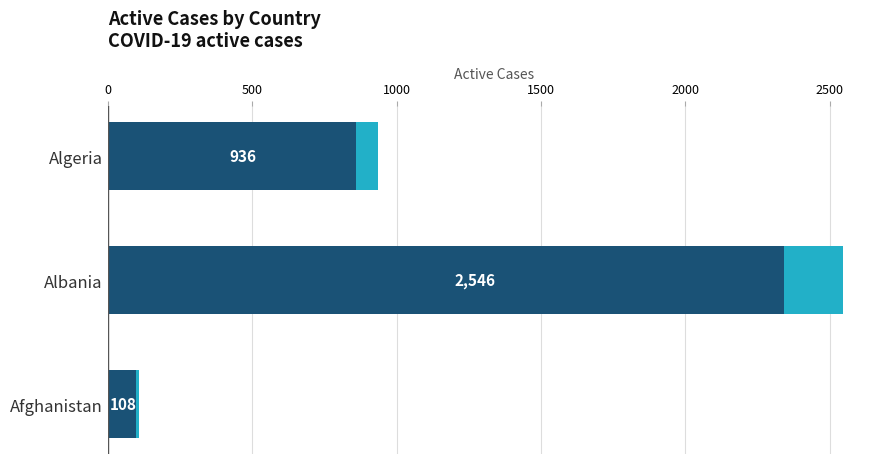

What is the average value of the Active (accent) series?

95.7